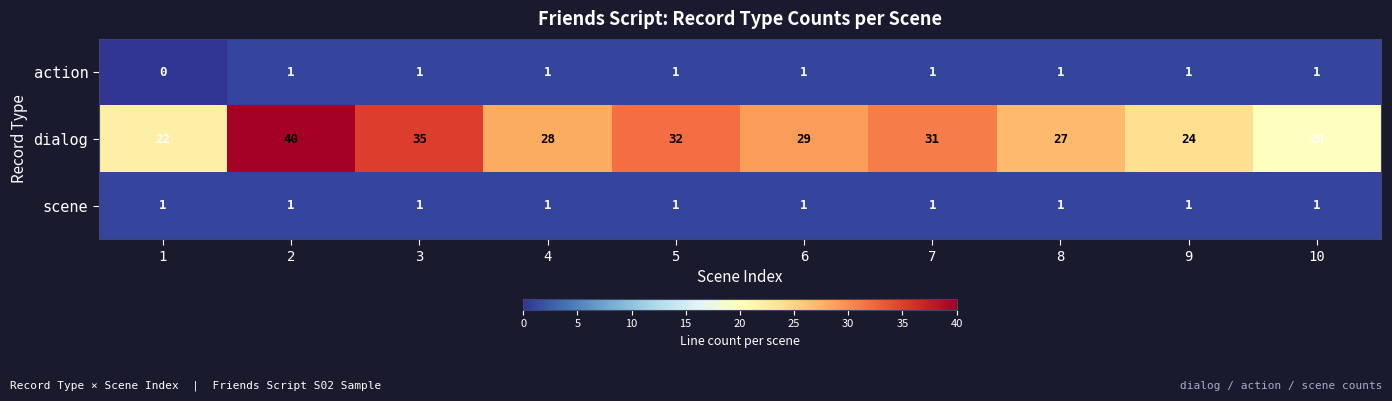

At which category is the sum across all series the highest?

2